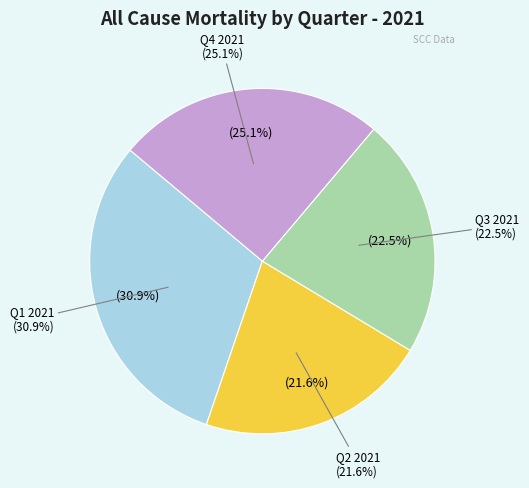

Is Q2 2021 the majority of the pie?

No